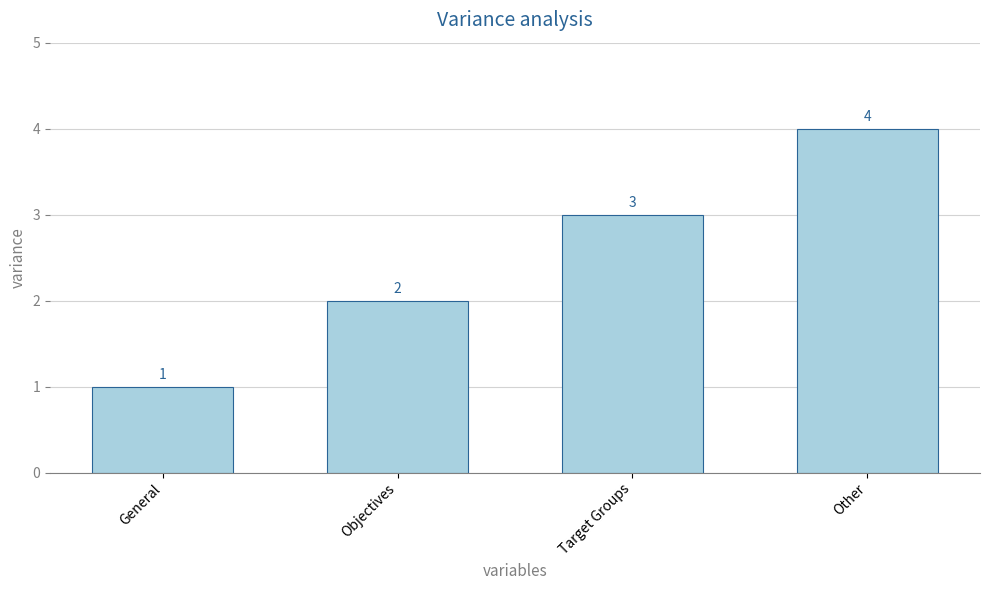

List the labels in order of value, smallest first.

General, Objectives, Target Groups, Other